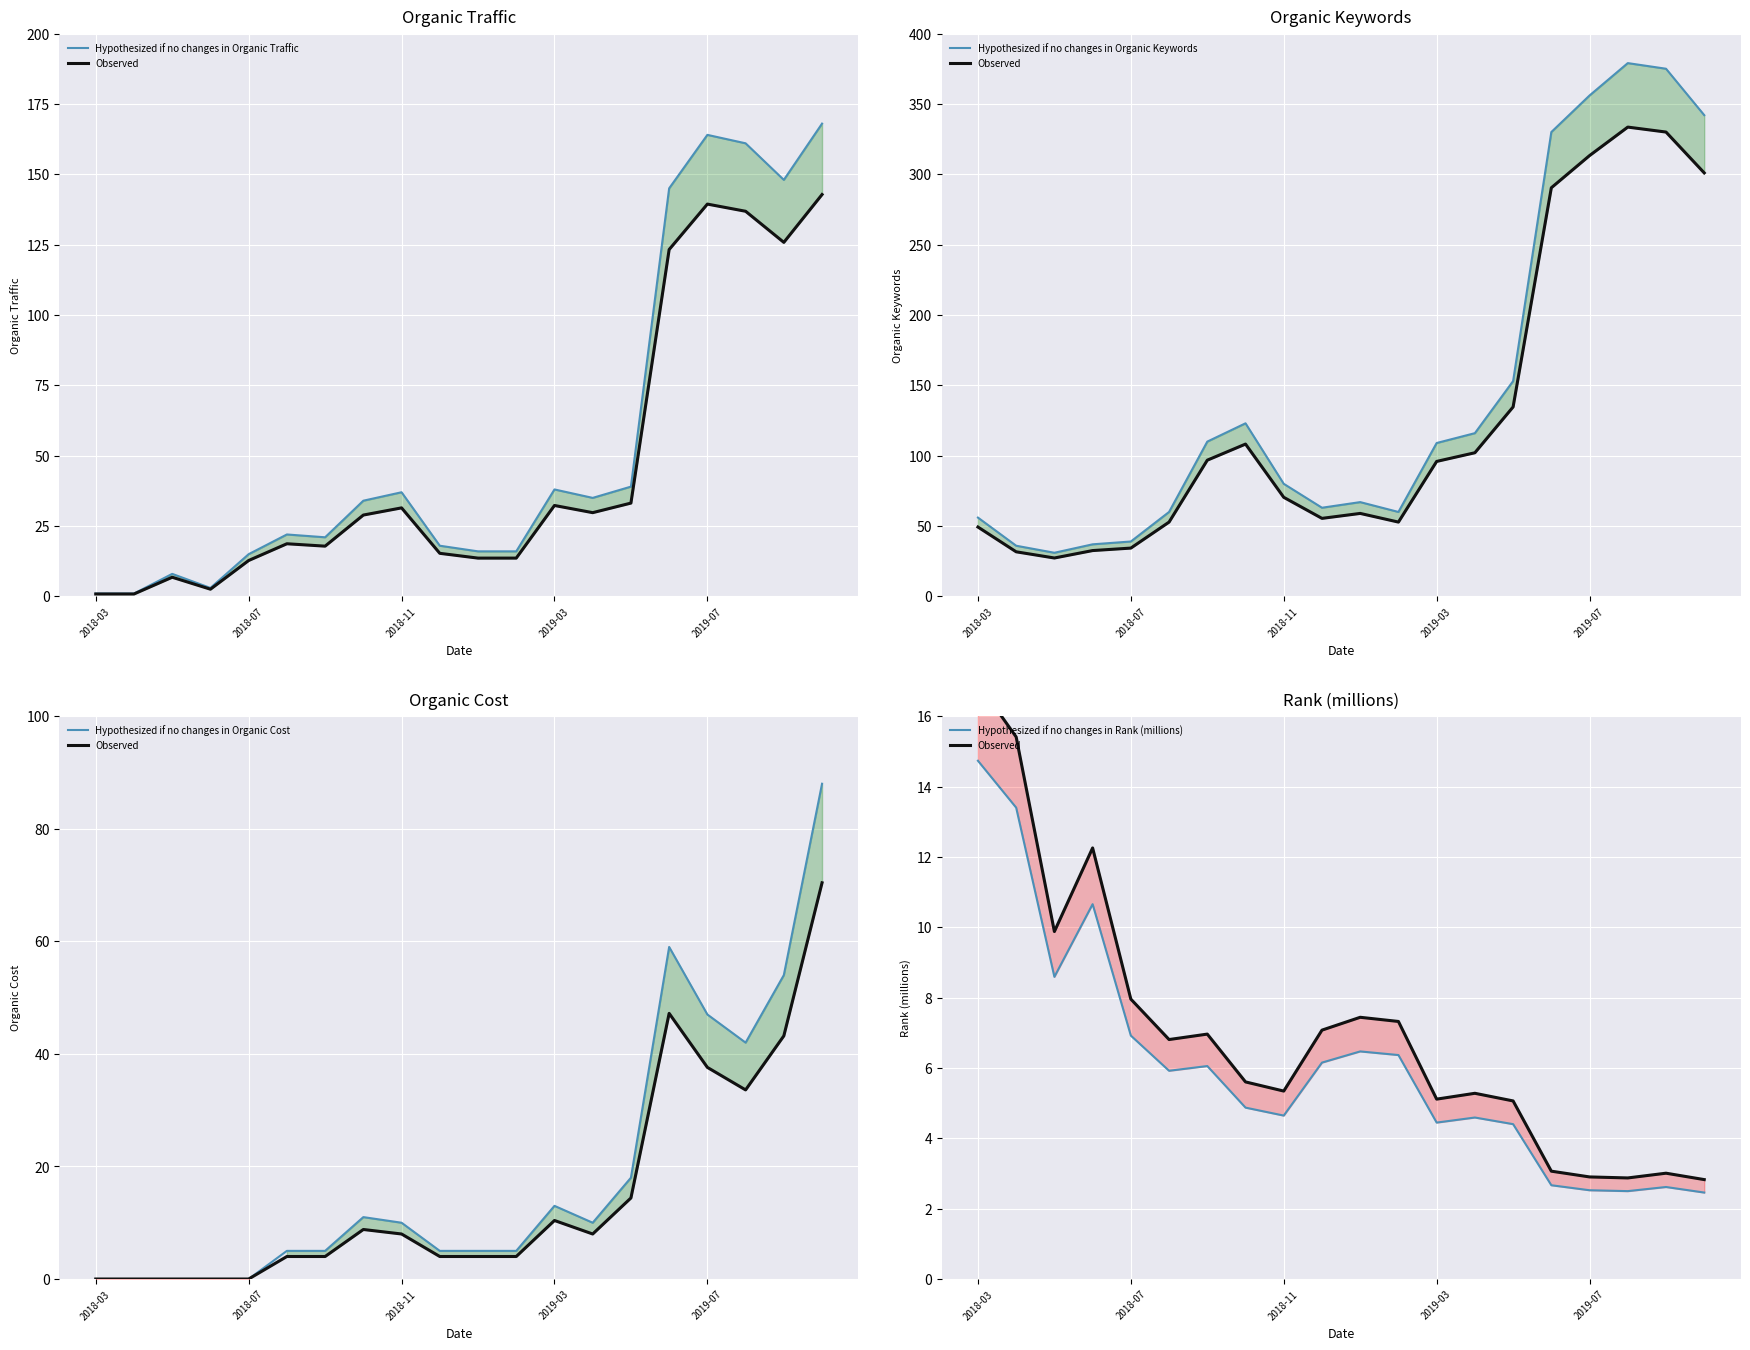

How many values in the Observed series are below 6?

10